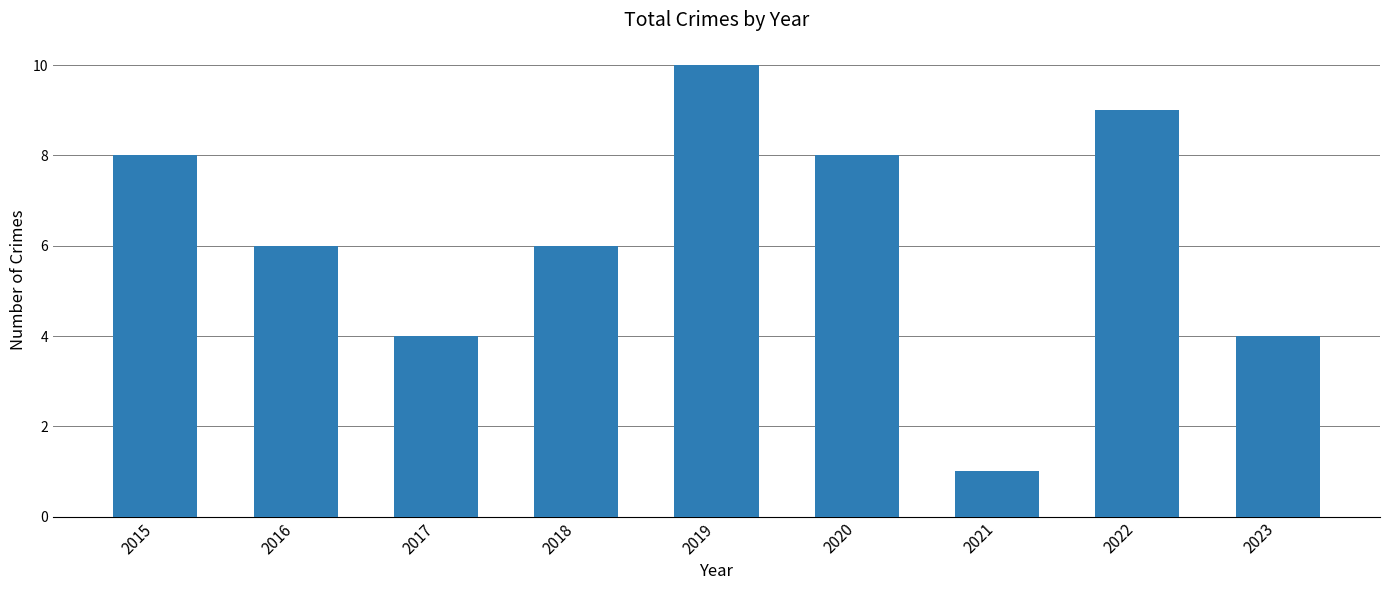

How many data points does each series have?

9